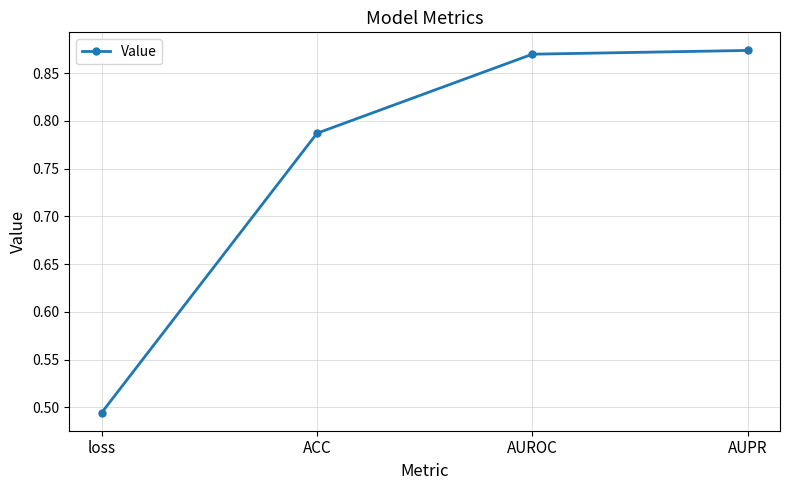

Count the number of categories in the chart.

4